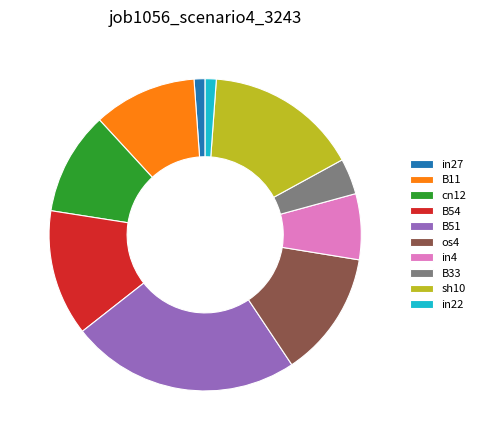

Combined, do in4 and B33 account for over 50%?

No